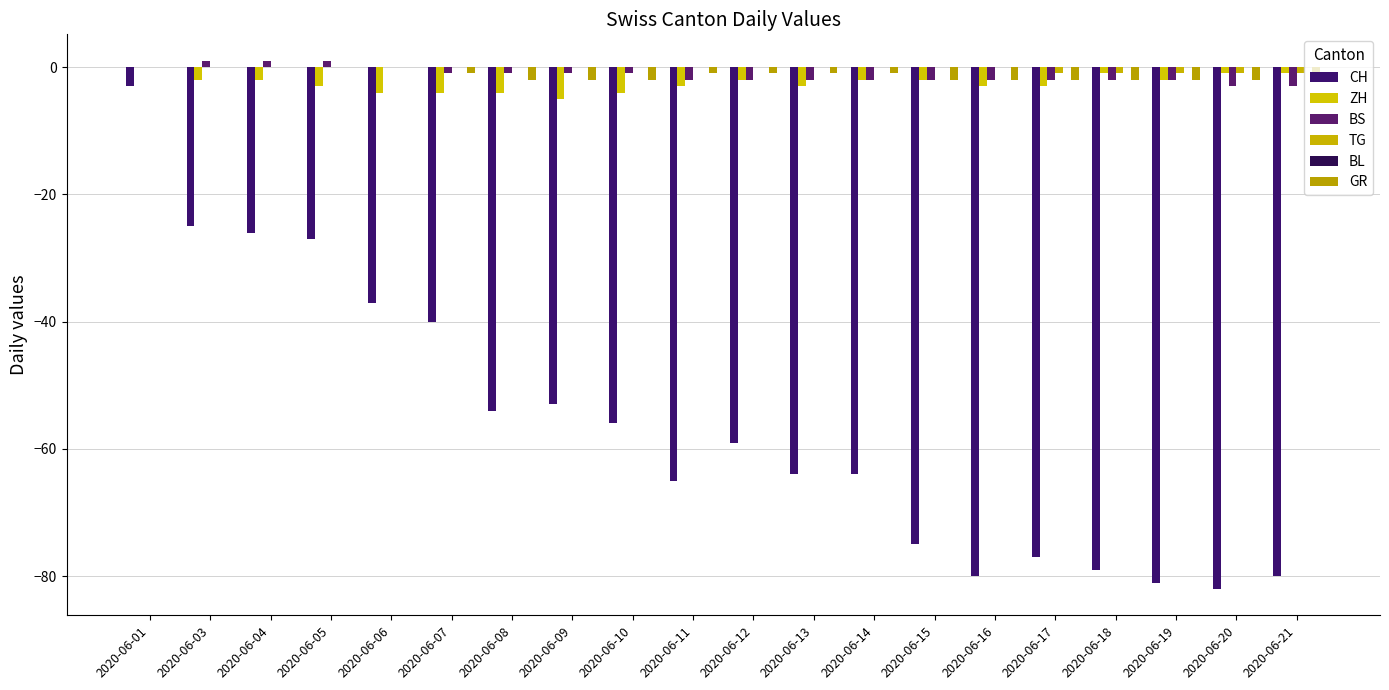

What is the difference between the CH values at 2020-06-13 and 2020-06-11?

1